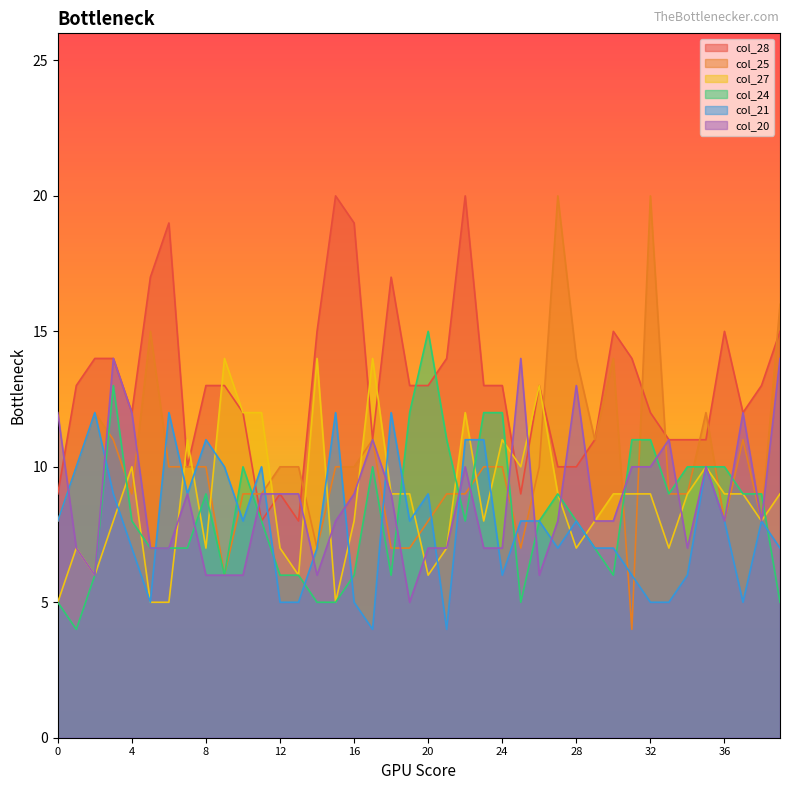

At 26, list the series in order from largest to smallest.

col_28, col_27, col_25, col_24, col_21, col_20